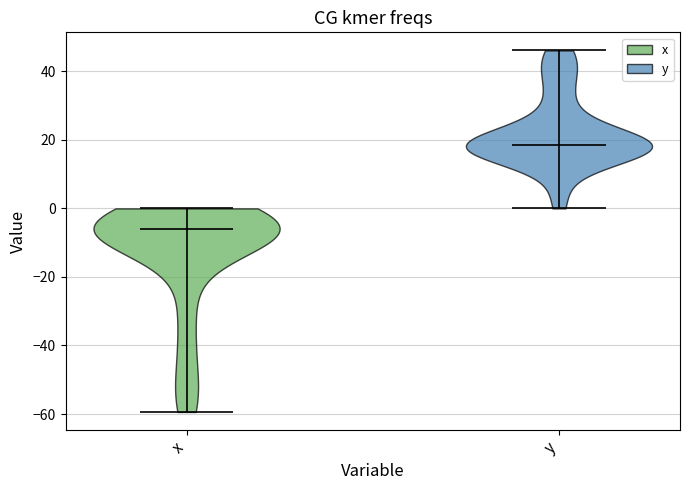

Where does the median line of the violin for y sit on the y-axis? The values are not printed on the chart, so give them approximately, as read against the axis.

18